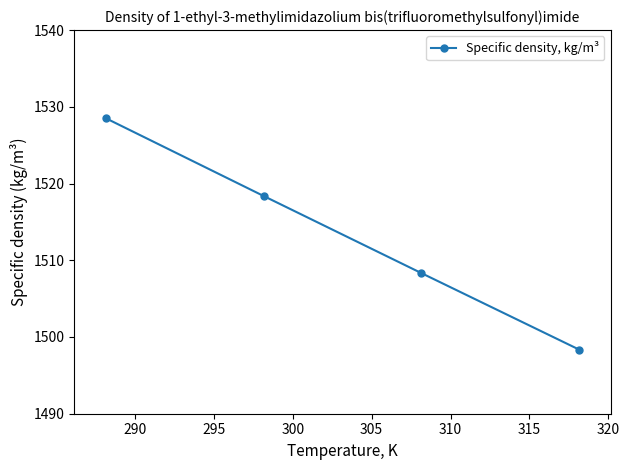

True or false: there are more than 2 points higher than both neighbors.

False